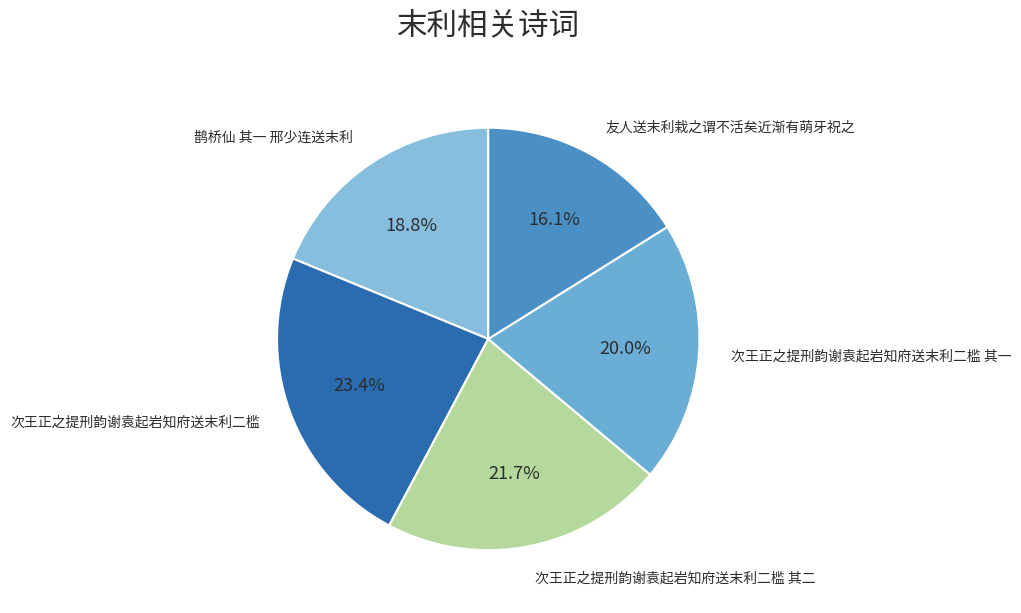

Count the number of slices in the pie.

5